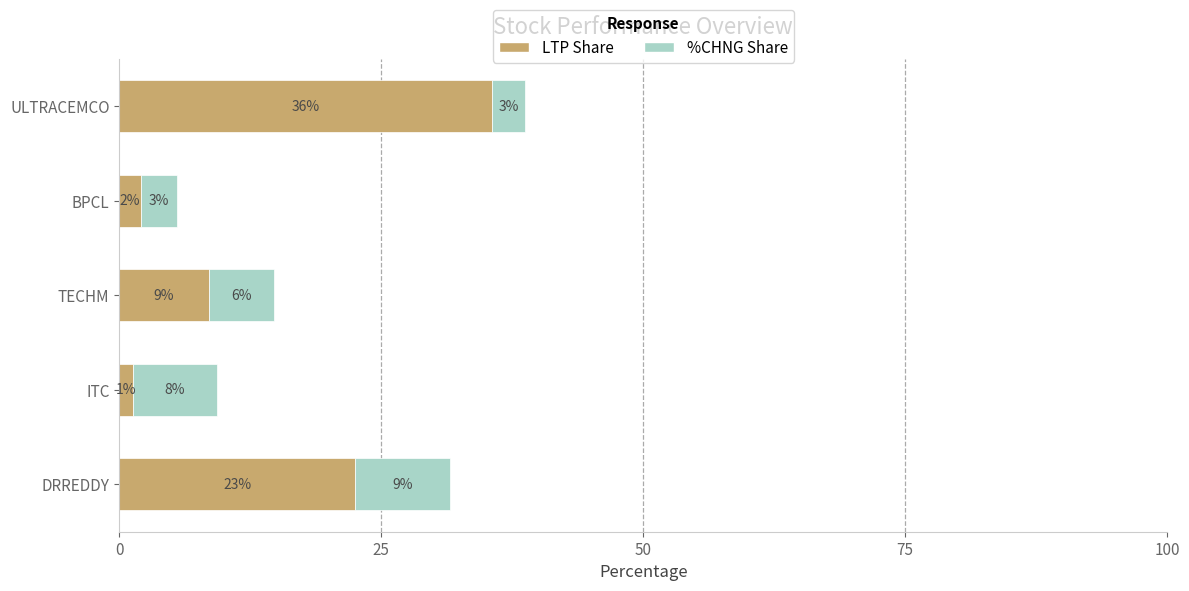

What are all the series names shown in the legend?

LTP Share, %CHNG Share